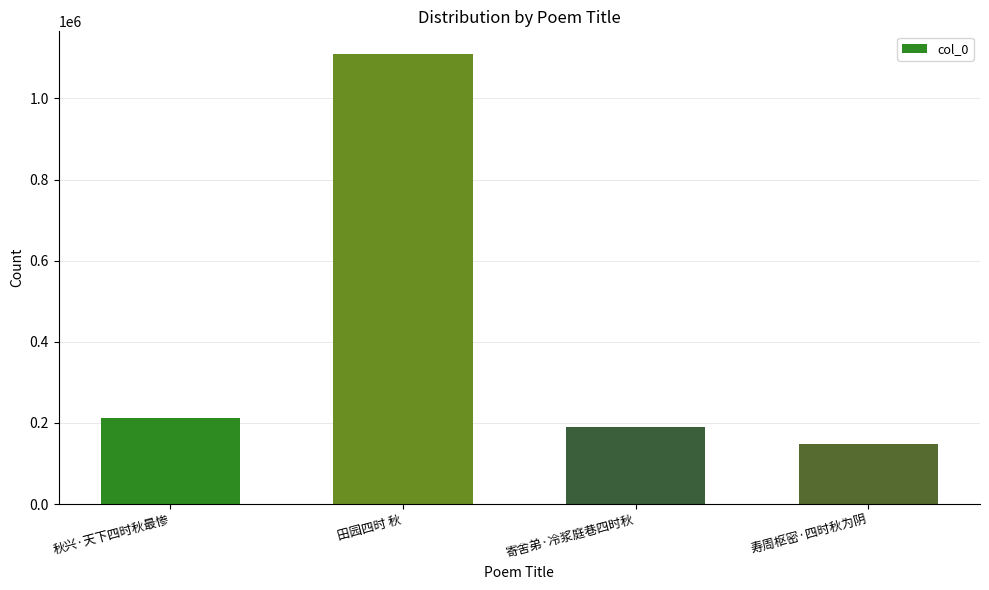

What is the approximate value at 寄舍弟·冷浆庭巷四时秋?

190225